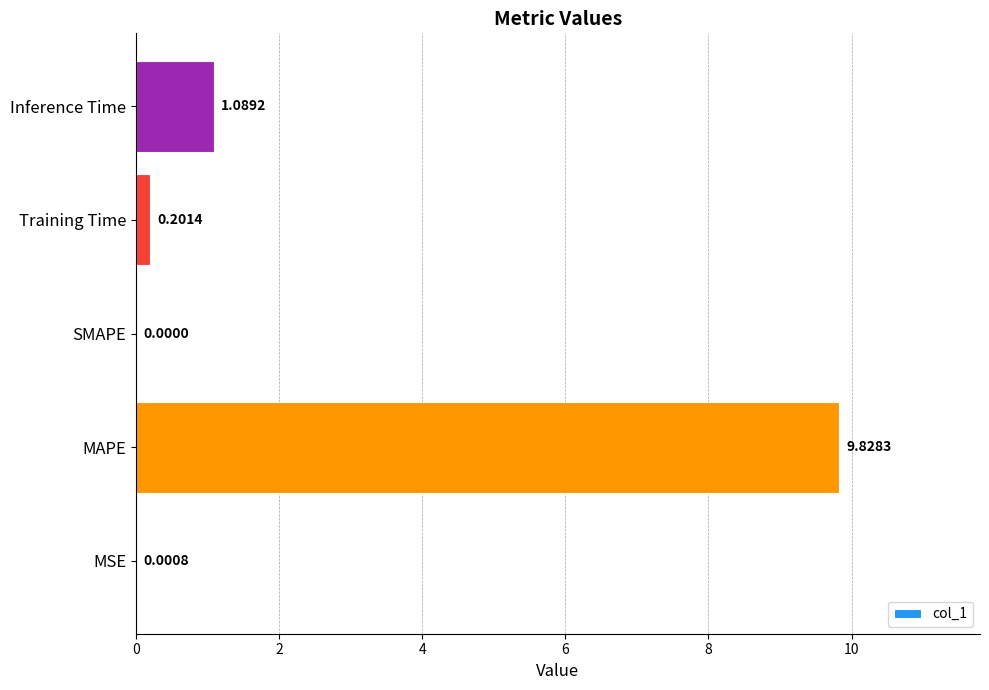

Where is the data nearest to the value 4?

Inference Time